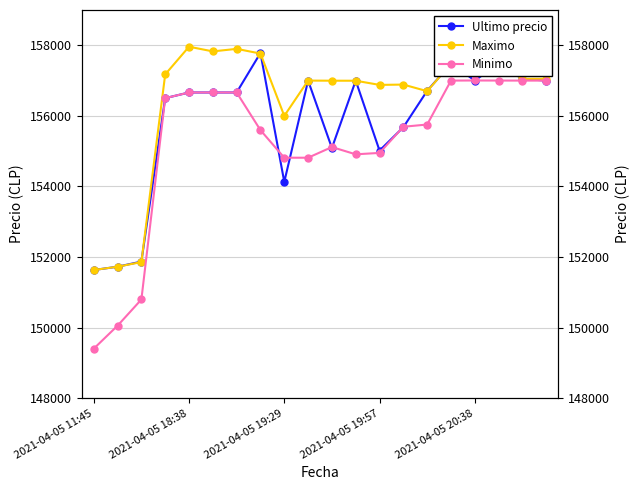

How many lines are shown in the chart?

3